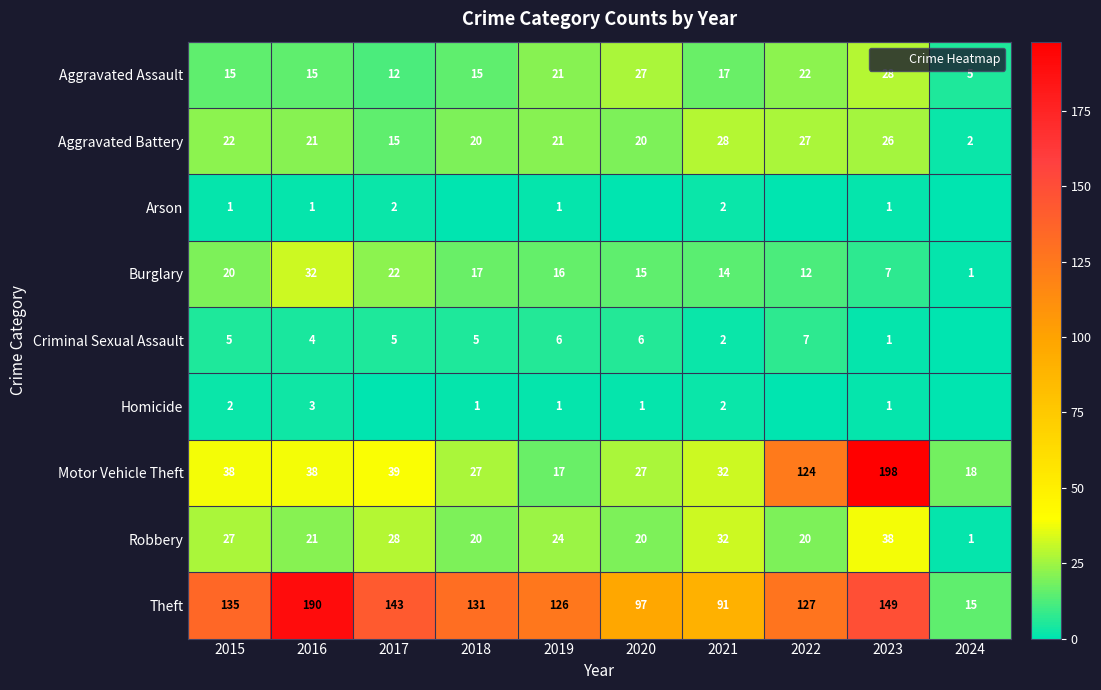

Between 2015 and 2023, which series saw the biggest shift?

Motor Vehicle Theft